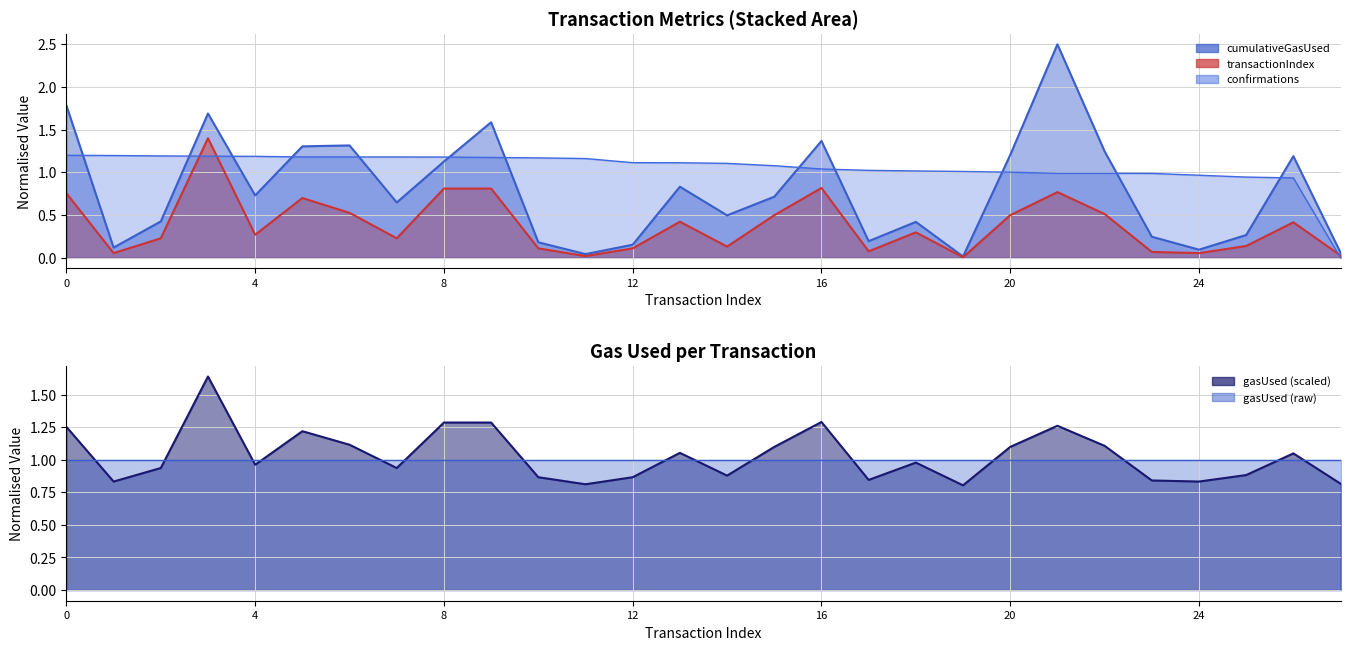

Which series has the largest total across all categories?

confirmations